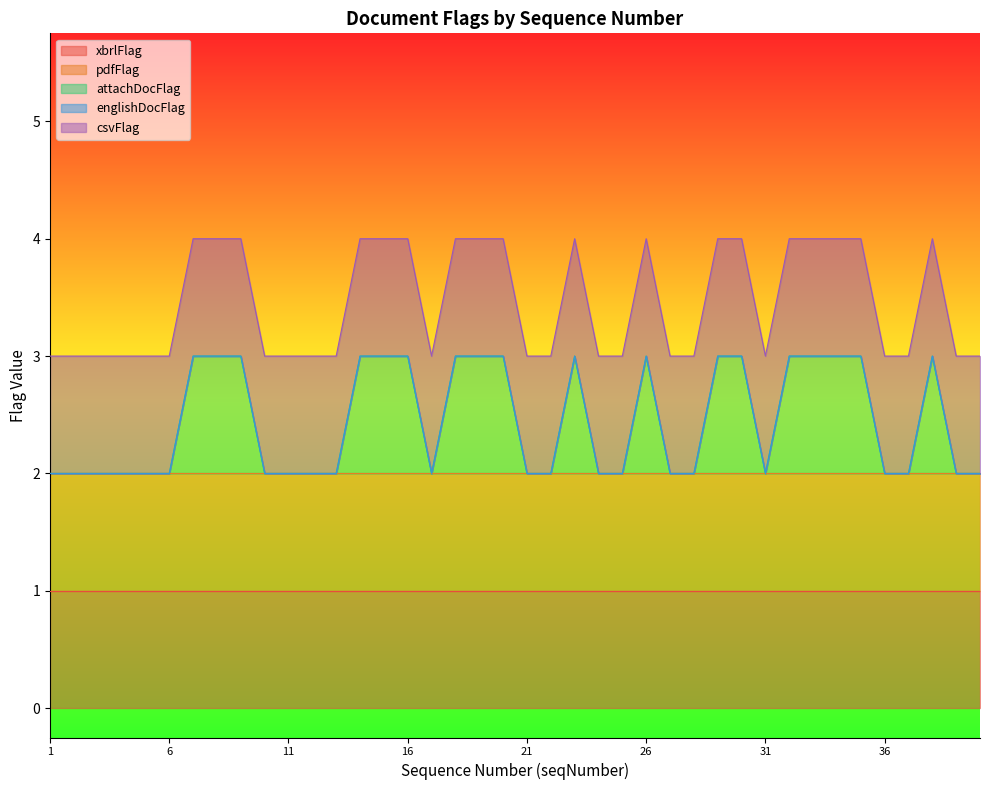

Where is the first local maximum for attachDocFlag?

23